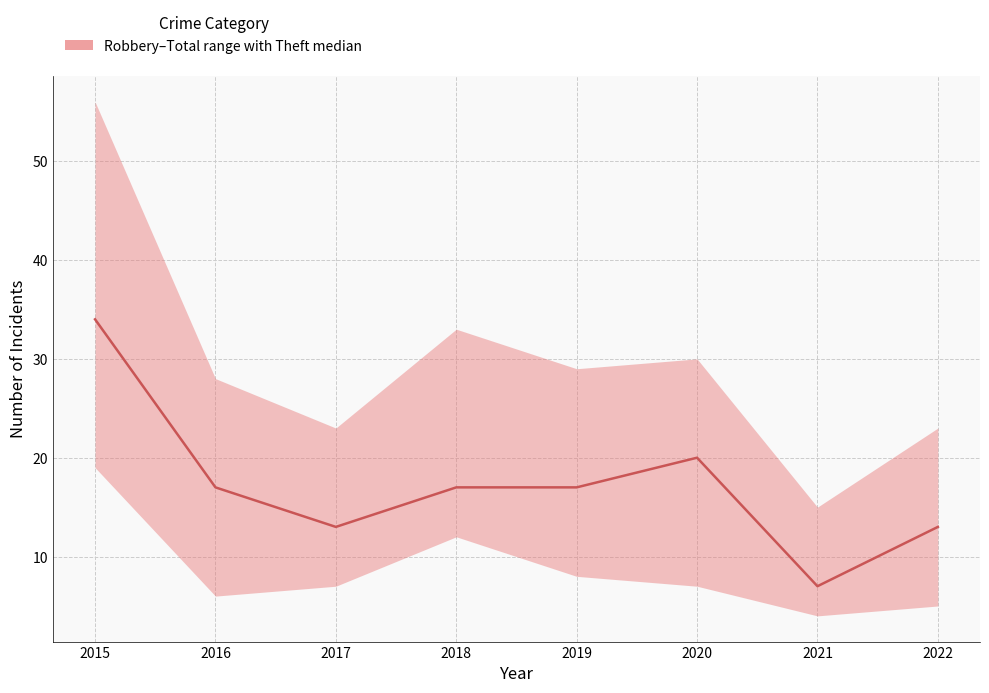

True or false: the data shows 17 at 2016.

True